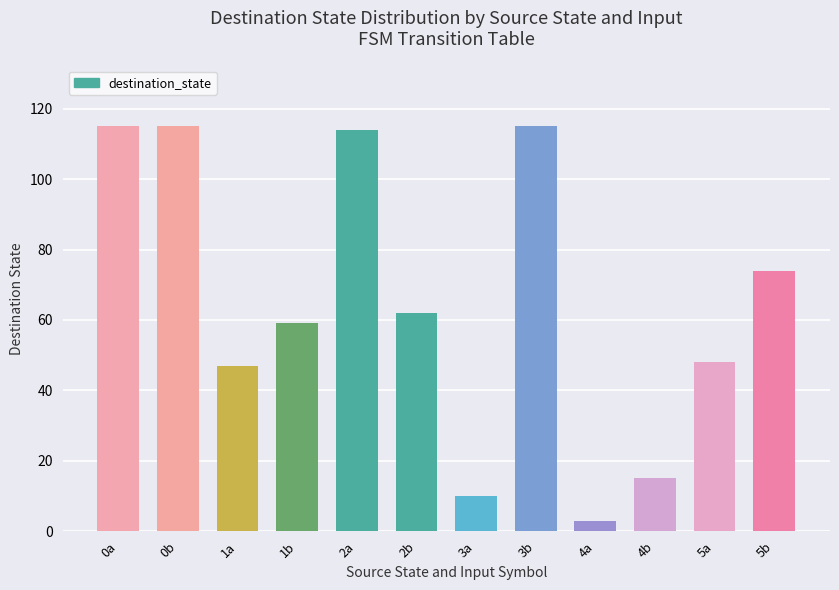

What is the change in value from 3a to 4a?

-7